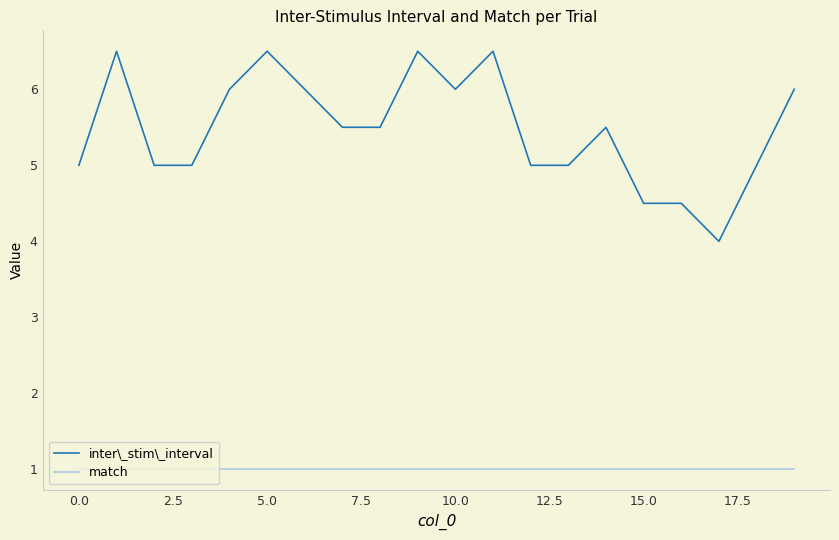

Count the inter\_stim\_interval values in the range 5 to 6.

13